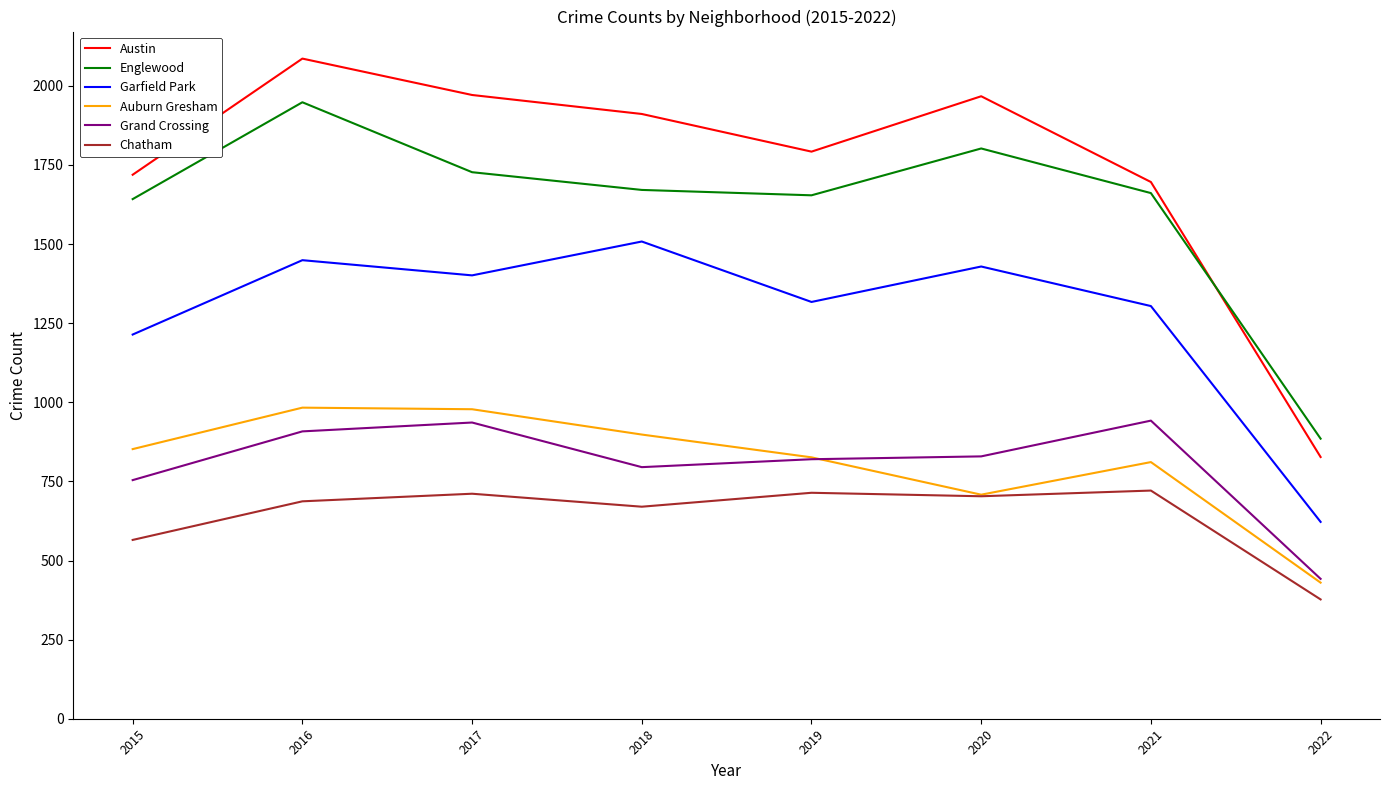

What is the approximate value of Chatham at 2015?

565